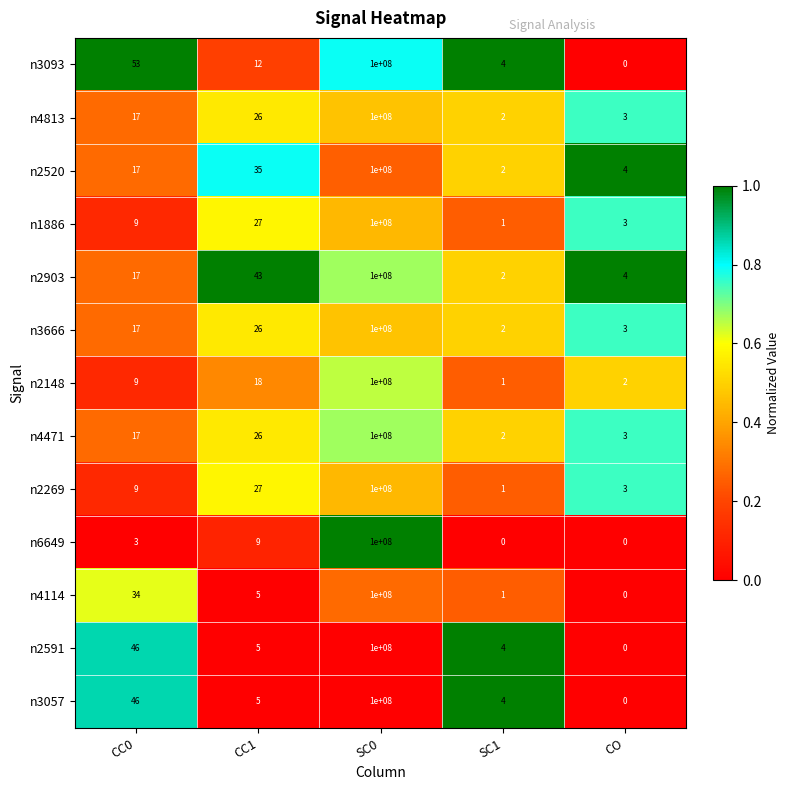

How many categories are shown in the chart?

5